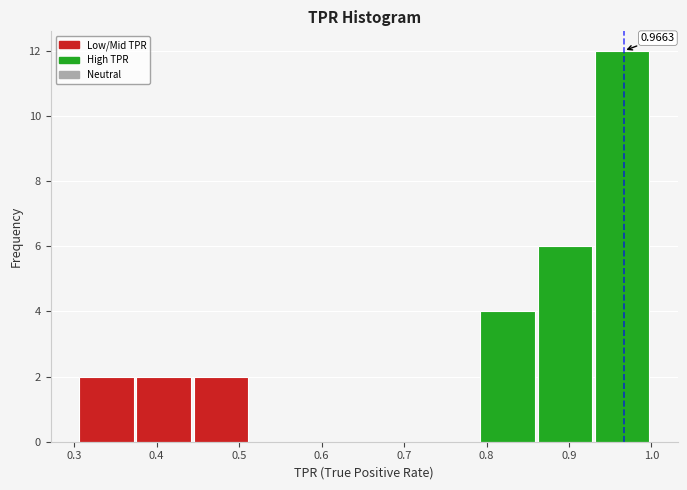

Which range on the x-axis has the tallest bar?

0.93 to 1.00